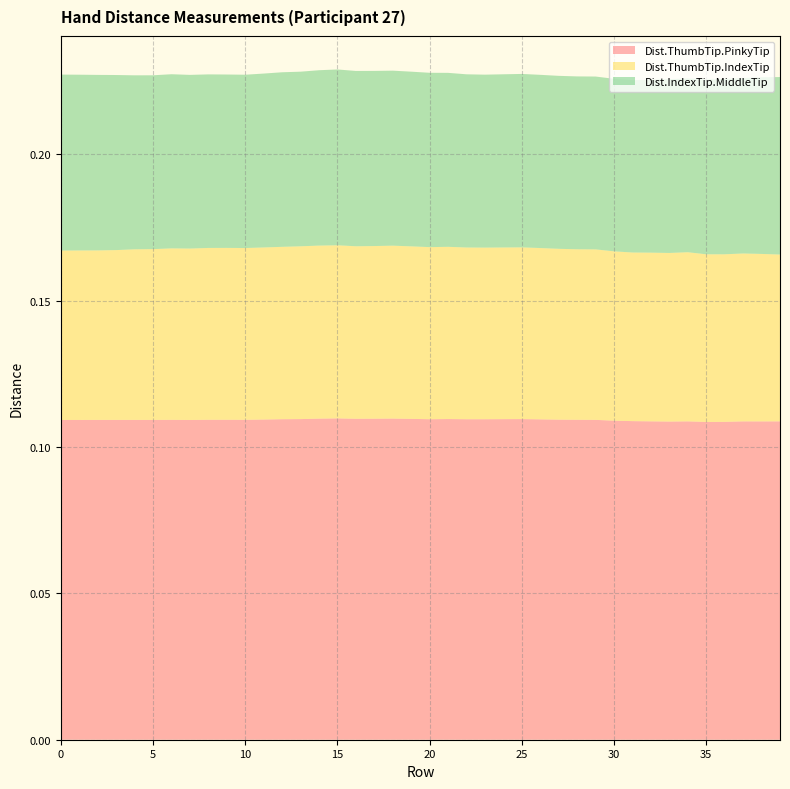

Reading left to right, extract all data points from this chart.

Dist.ThumbTip.PinkyTip: 0.1	0.1	0.1	0.1	0.1	0.1	0.1	0.1	0.1	0.1	0.1	0.1	0.1	0.1	0.1	0.1	0.1	0.1	0.1	0.1	0.1	0.1	0.1	0.1	0.1	0.1	0.1	0.1	0.1	0.1	0.1	0.1	0.1	0.1	0.1	0.1	0.1	0.1	0.1	0.1
Dist.ThumbTip.IndexTip: 0.1	0.1	0.1	0.1	0.1	0.1	0.1	0.1	0.1	0.1	0.1	0.1	0.1	0.1	0.1	0.1	0.1	0.1	0.1	0.1	0.1	0.1	0.1	0.1	0.1	0.1	0.1	0.1	0.1	0.1	0.1	0.1	0.1	0.1	0.1	0.1	0.1	0.1	0.1	0.1
Dist.IndexTip.MiddleTip: 0.1	0.1	0.1	0.1	0.1	0.1	0.1	0.1	0.1	0.1	0.1	0.1	0.1	0.1	0.1	0.1	0.1	0.1	0.1	0.1	0.1	0.1	0.1	0.1	0.1	0.1	0.1	0.1	0.1	0.1	0.1	0.1	0.1	0.1	0.1	0.1	0.1	0.1	0.1	0.1